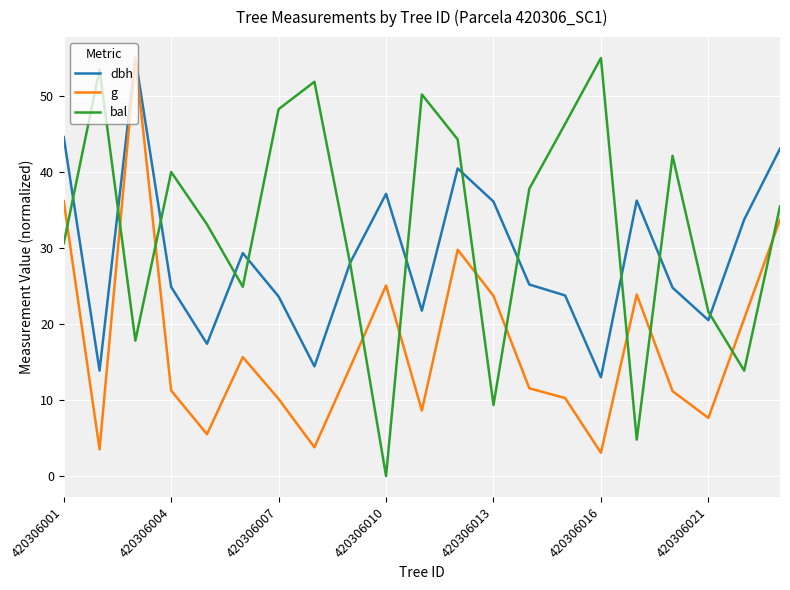

How many intersections are there between g and bal?

11